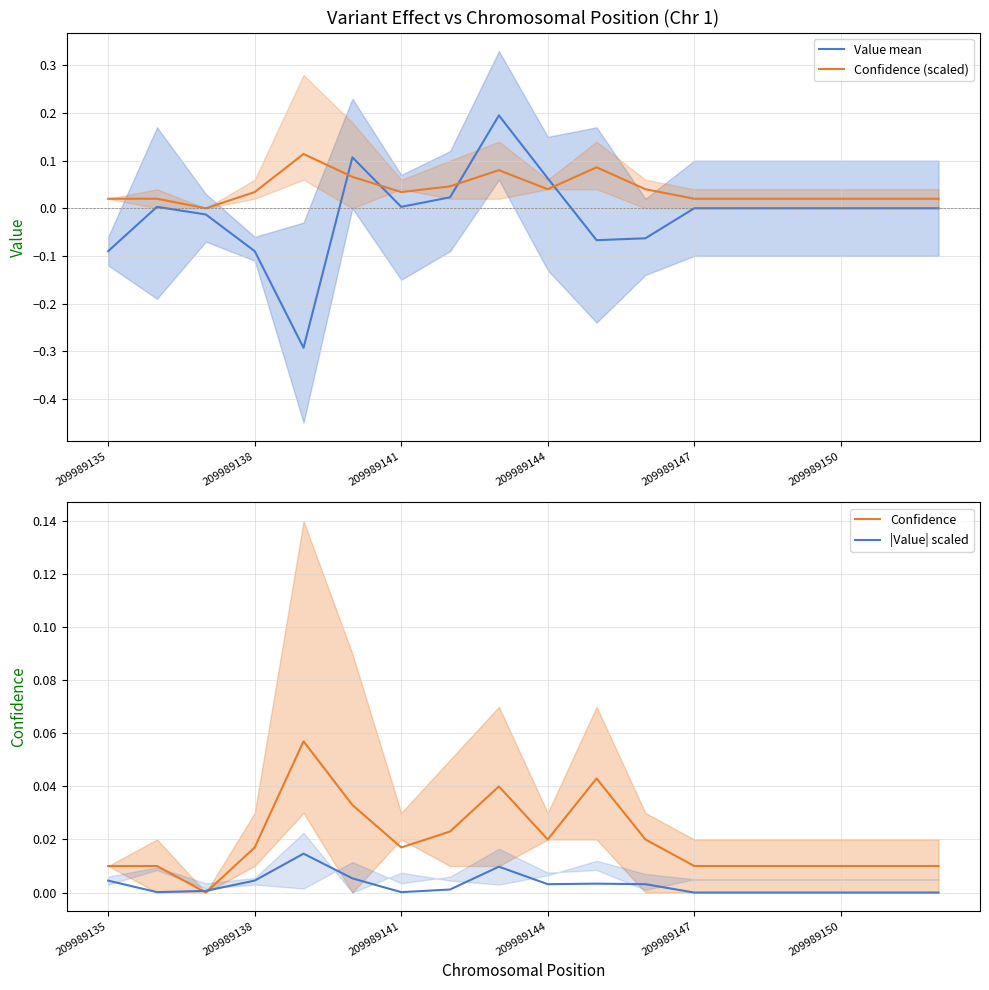

The value of |Value| scaled at 14 is -0.0. True or false?

False